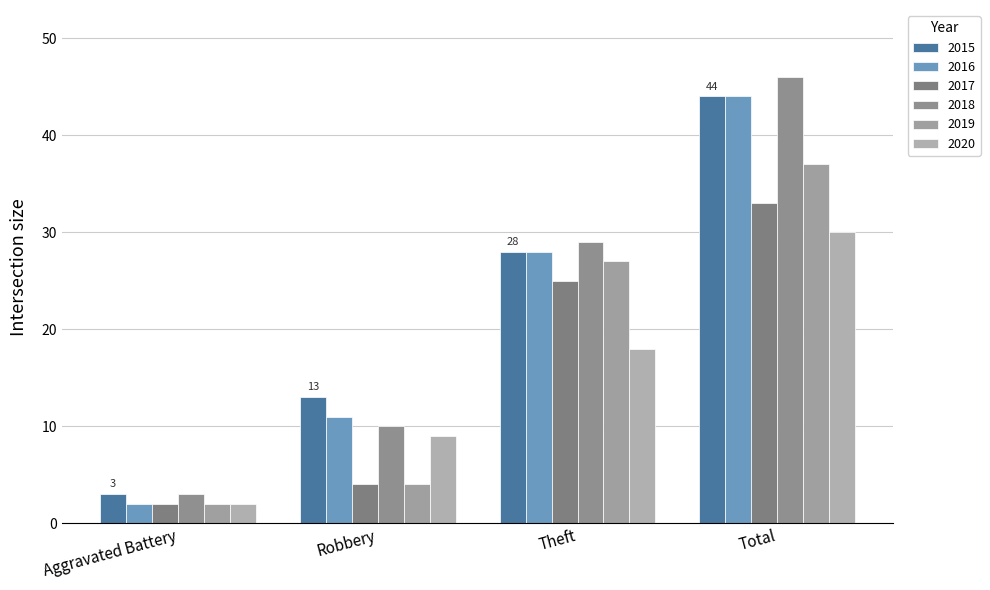

What position from the left is Total?

4